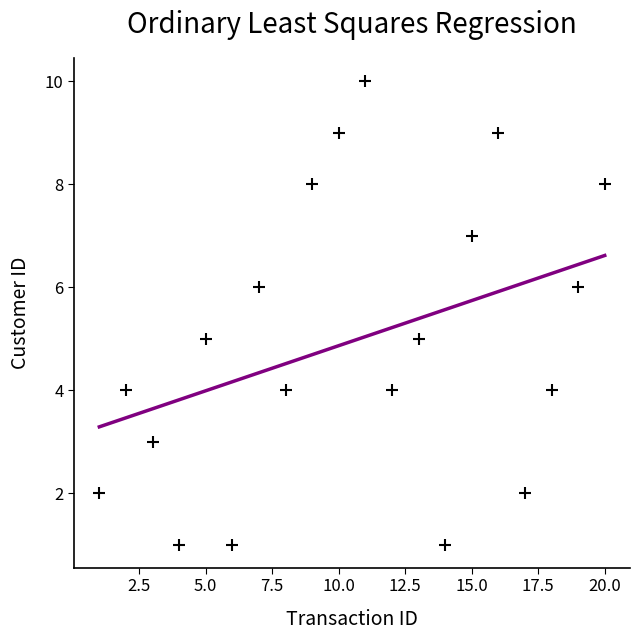

What is the range of Y values (max minus min)?

9